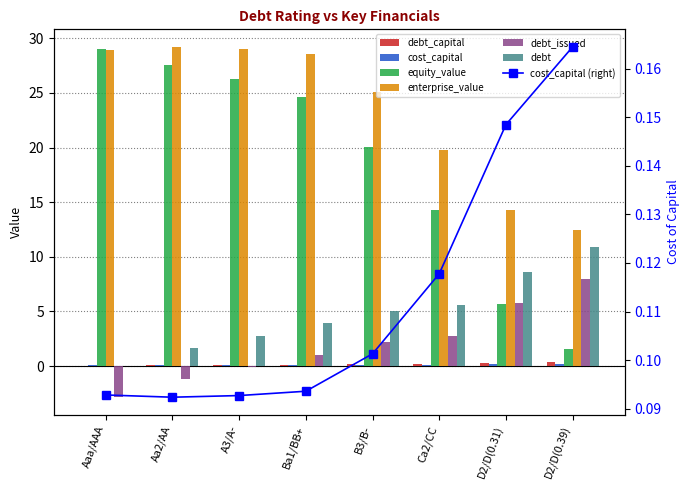

What is the sum of all debt values?

15.6